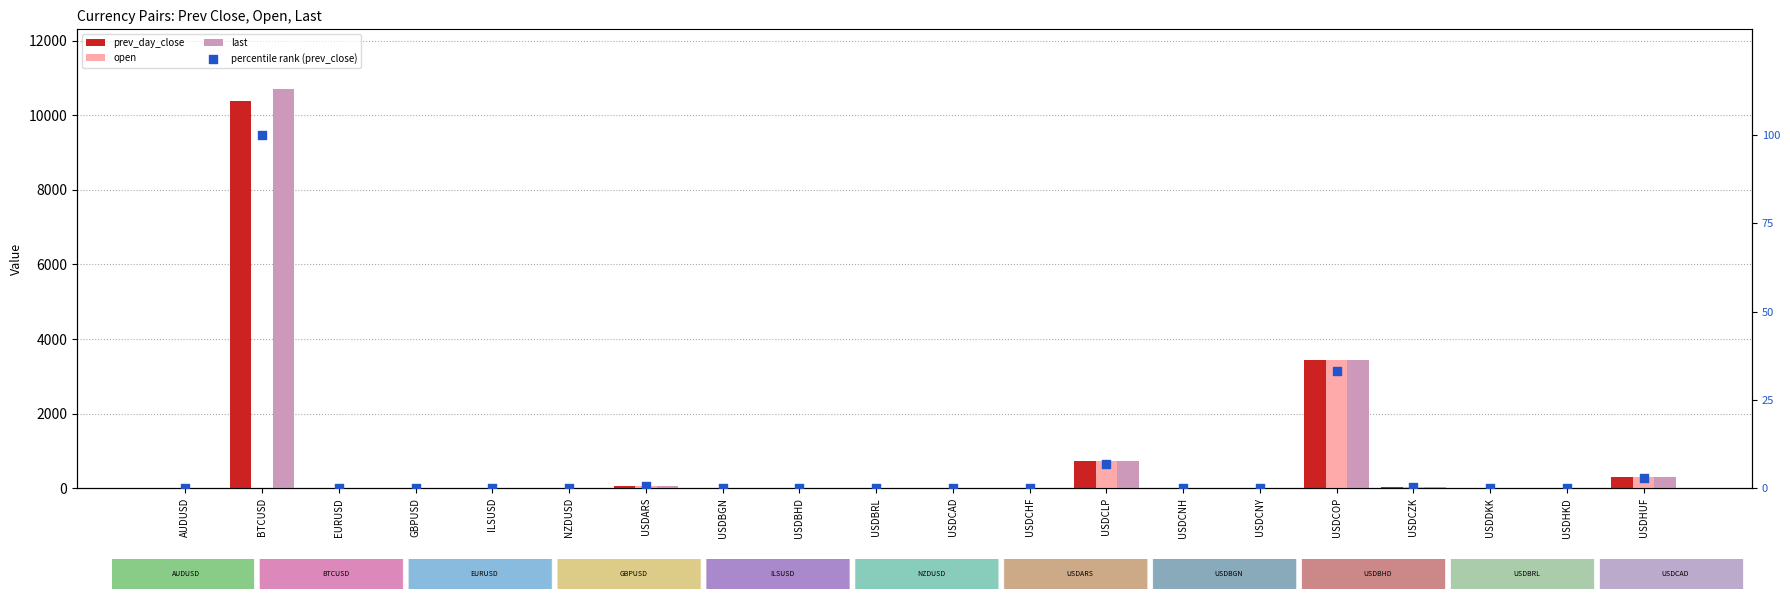

At how many categories does at least one series exceed 8456?

1